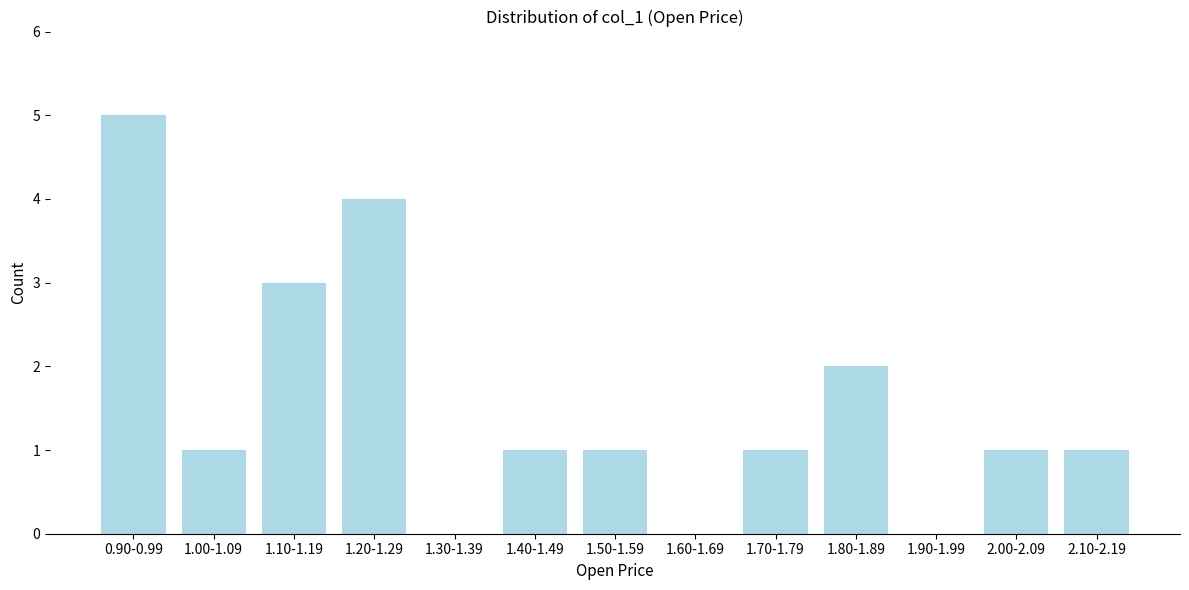

At which category does the chart reach its peak across all series?

0.90-0.99